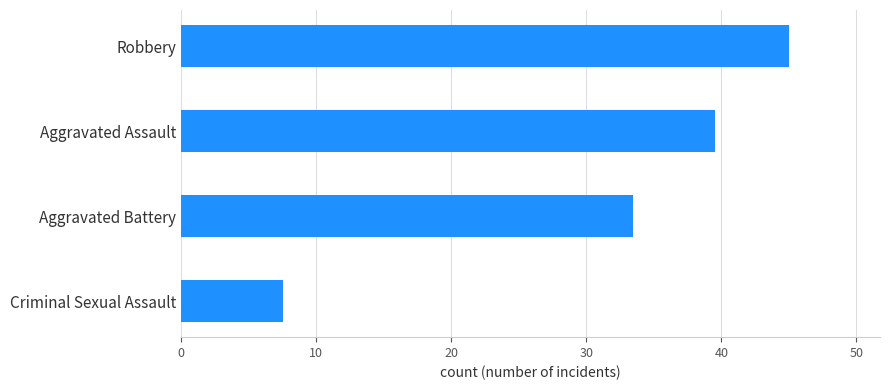

The chart shows a value of 17.6 at Aggravated Assault. True or false?

False